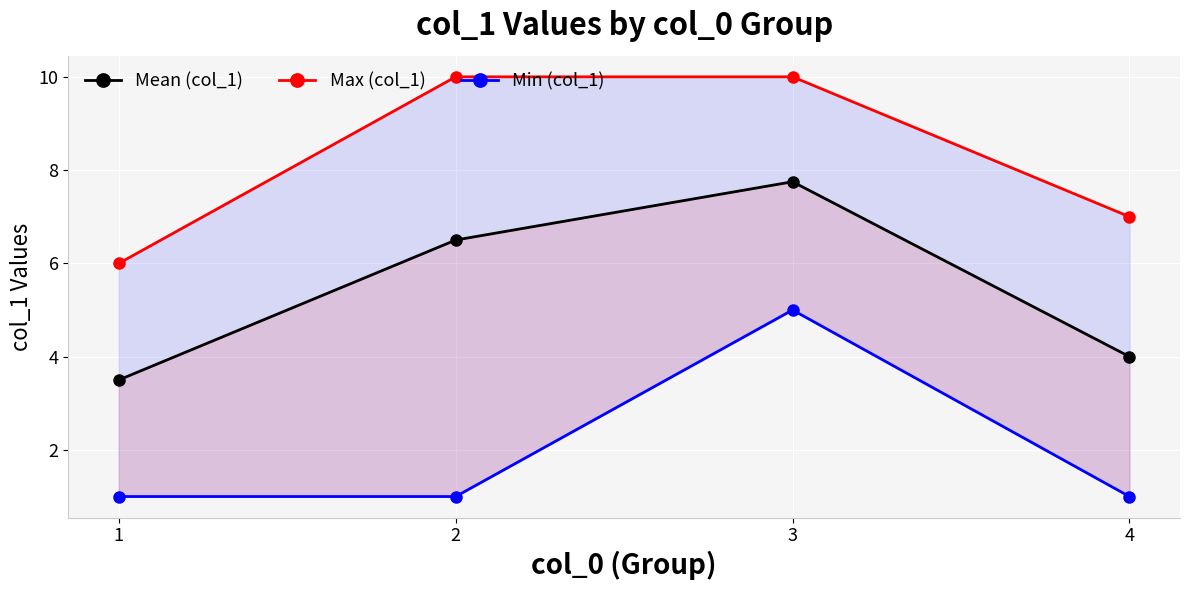

At which label is Min (col_1) closest to 3?

1